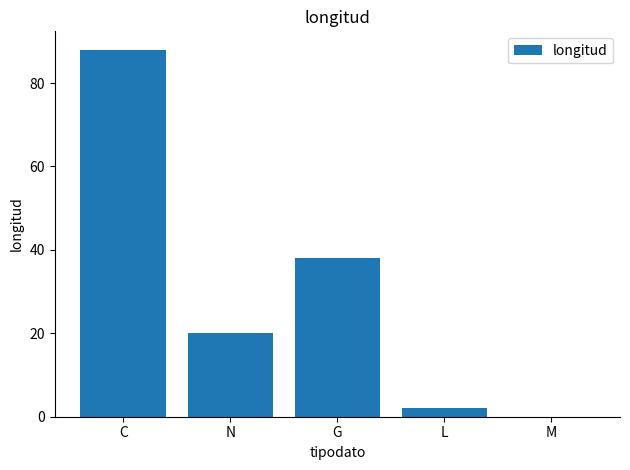

Reading left to right, extract all data points from this chart.

C=88	N=20	G=38	L=2	M=0